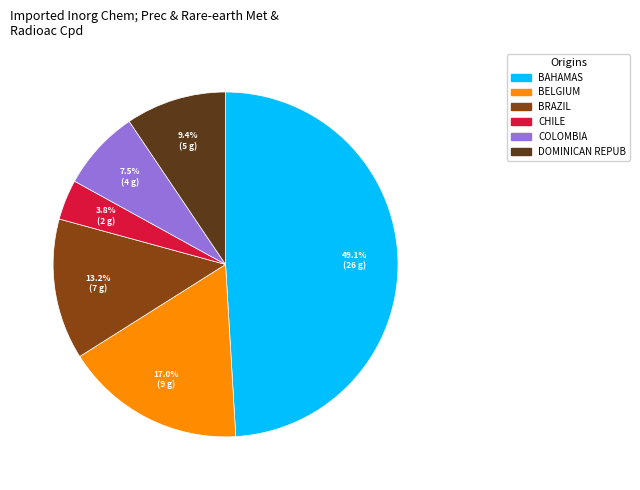

Is there any slice that represents more than half of the pie?

No